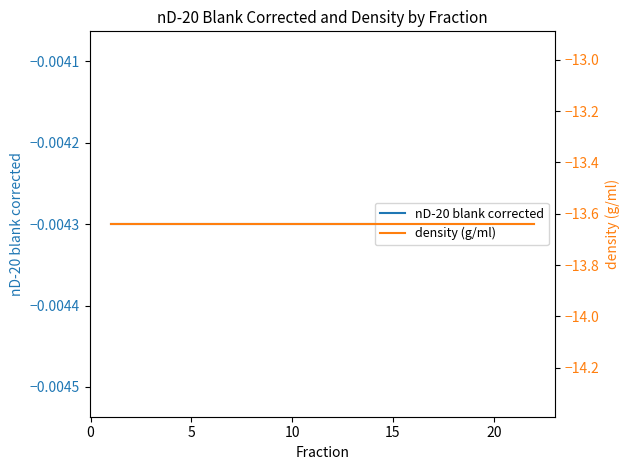

Rank the series by their maximum value, from highest to lowest.

nD-20 blank corrected, density (g/ml)